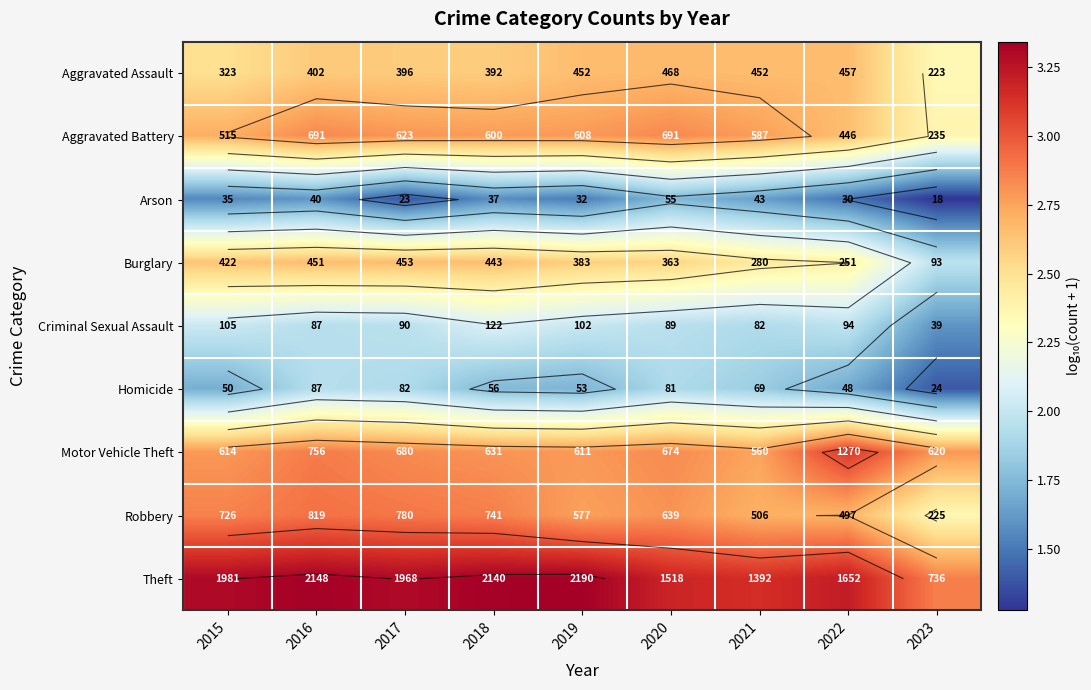

What is the smallest value displayed?

1.3